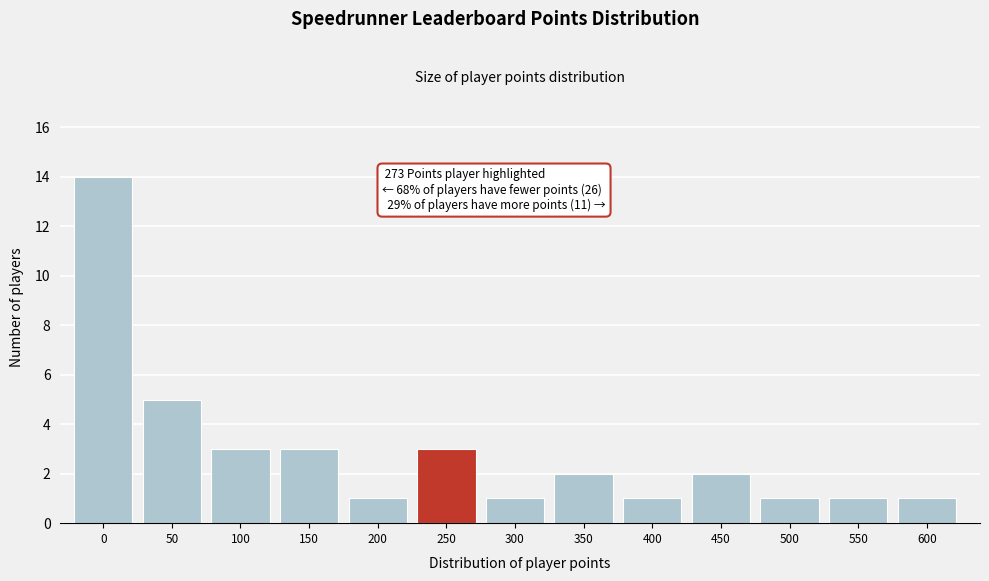

Reading left to right, list all the values displayed in this chart.

14	5	3	3	1	3	1	2	1	2	1	1	1